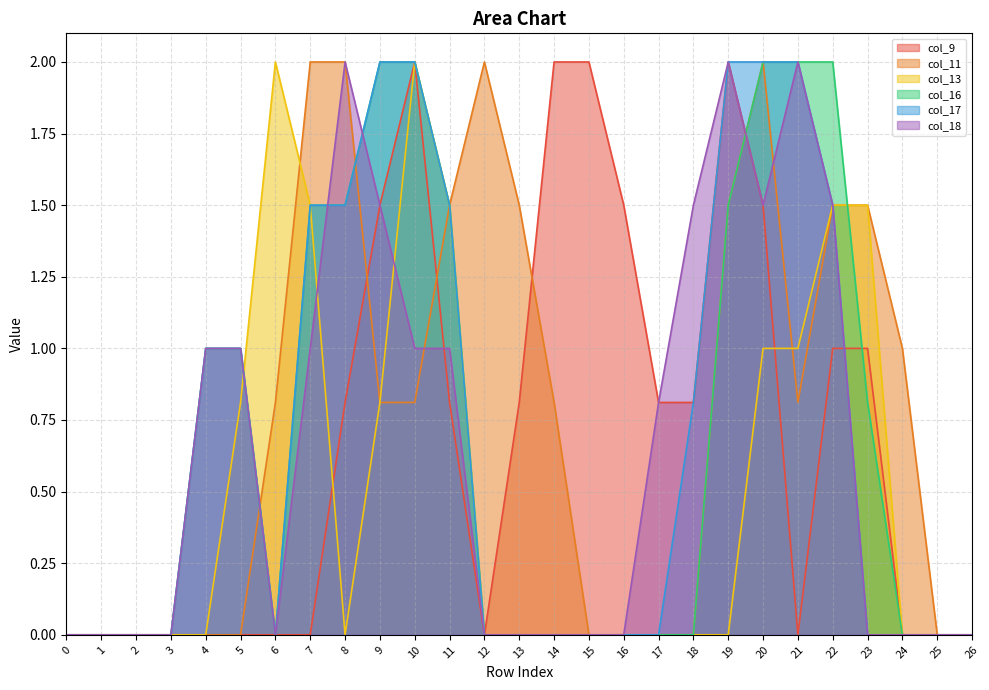

Reading right to left, extract all data points from this chart.

col_9: 26=0.0	25=0.0	24=0.0	23=1.0	22=1.0	21=0.0	20=1.5	19=2.0	18=0.8	17=0.8	16=1.5	15=2.0	14=2.0	13=0.8	12=0.0	11=0.8	10=2.0	9=1.5	8=0.8	7=0.0	6=0.0	5=0.0	4=0.0	3=0.0	2=0.0	1=0.0	0=0.0
col_11: 26=0.0	25=0.0	24=1.0	23=1.5	22=1.5	21=0.8	20=2.0	19=1.5	18=0.0	17=0.0	16=0.0	15=0.0	14=0.8	13=1.5	12=2.0	11=1.5	10=0.8	9=0.8	8=2.0	7=2.0	6=0.8	5=0.0	4=0.0	3=0.0	2=0.0	1=0.0	0=0.0
col_13: 26=0.0	25=0.0	24=0.0	23=1.5	22=1.5	21=1.0	20=1.0	19=0.0	18=0.0	17=0.0	16=0.0	15=0.0	14=0.0	13=0.0	12=0.0	11=1.5	10=2.0	9=0.8	8=0.0	7=1.5	6=2.0	5=0.8	4=0.0	3=0.0	2=0.0	1=0.0	0=0.0
col_16: 26=0.0	25=0.0	24=0.0	23=0.8	22=2.0	21=2.0	20=2.0	19=1.5	18=0.0	17=0.0	16=0.0	15=0.0	14=0.0	13=0.0	12=0.0	11=1.5	10=2.0	9=2.0	8=1.5	7=1.5	6=0.0	5=1.0	4=1.0	3=0.0	2=0.0	1=0.0	0=0.0
col_17: 26=0.0	25=0.0	24=0.0	23=0.0	22=1.5	21=2.0	20=2.0	19=2.0	18=0.8	17=0.0	16=0.0	15=0.0	14=0.0	13=0.0	12=0.0	11=1.5	10=2.0	9=2.0	8=1.5	7=1.5	6=0.0	5=1.0	4=1.0	3=0.0	2=0.0	1=0.0	0=0.0
col_18: 26=0.0	25=0.0	24=0.0	23=0.0	22=1.5	21=2.0	20=1.5	19=2.0	18=1.5	17=0.8	16=0.0	15=0.0	14=0.0	13=0.0	12=0.0	11=1.0	10=1.0	9=1.5	8=2.0	7=1.0	6=0.0	5=1.0	4=1.0	3=0.0	2=0.0	1=0.0	0=0.0